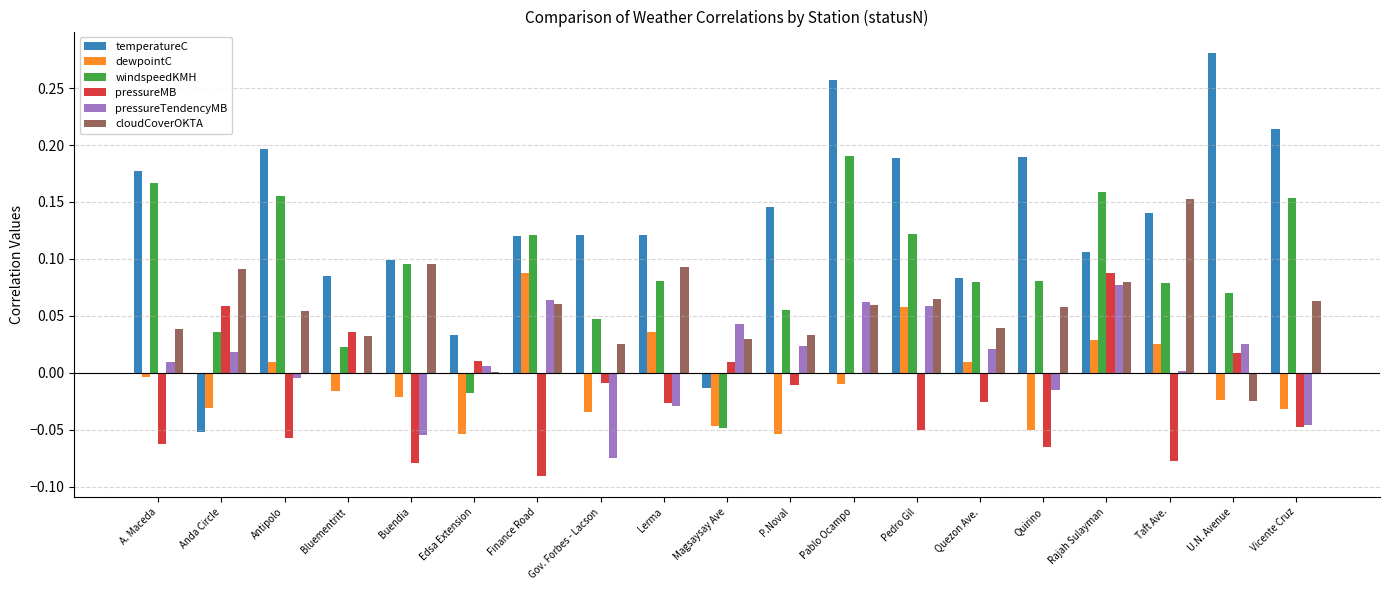

The value of windspeedKMH at Buendia is 0.1. True or false?

True